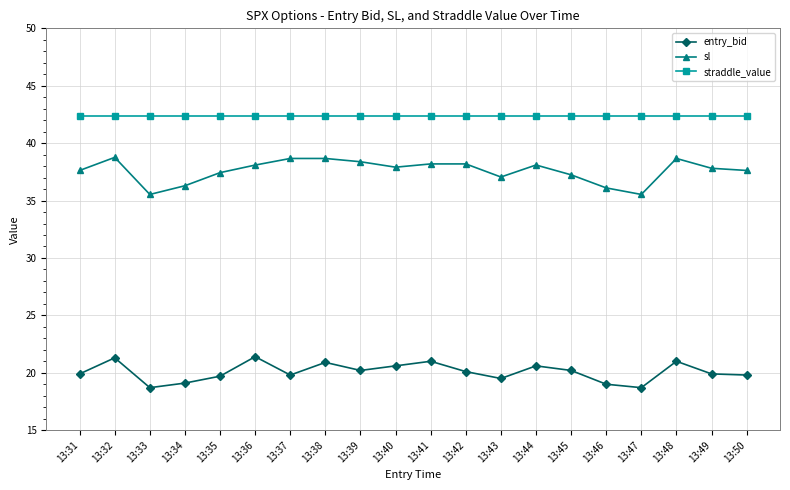

Between 13:45 and 13:46, which series saw the biggest shift?

entry_bid